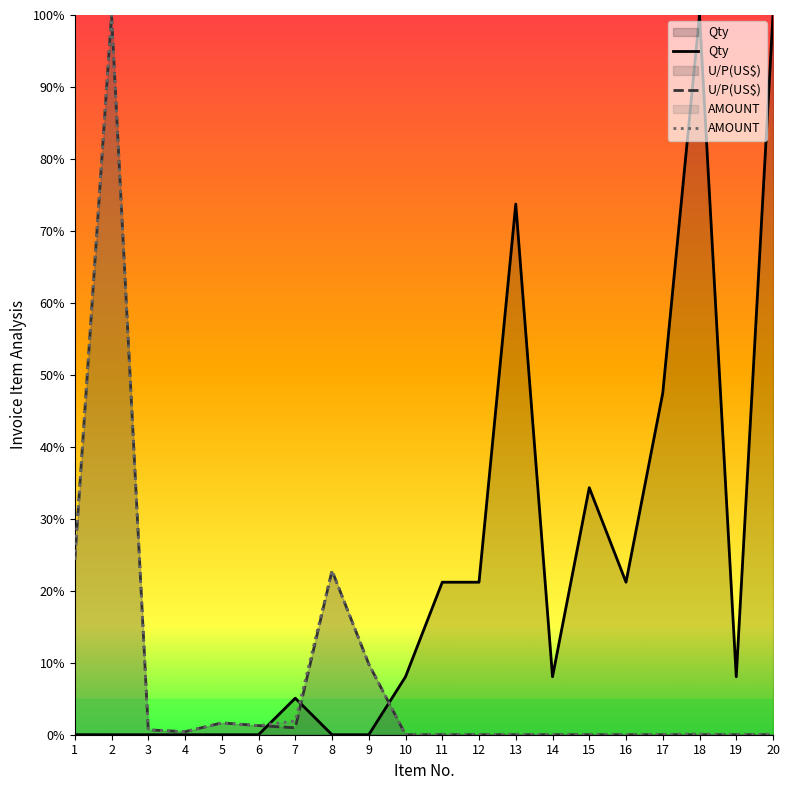

Read the U/P(US$) value at 9.

0.1